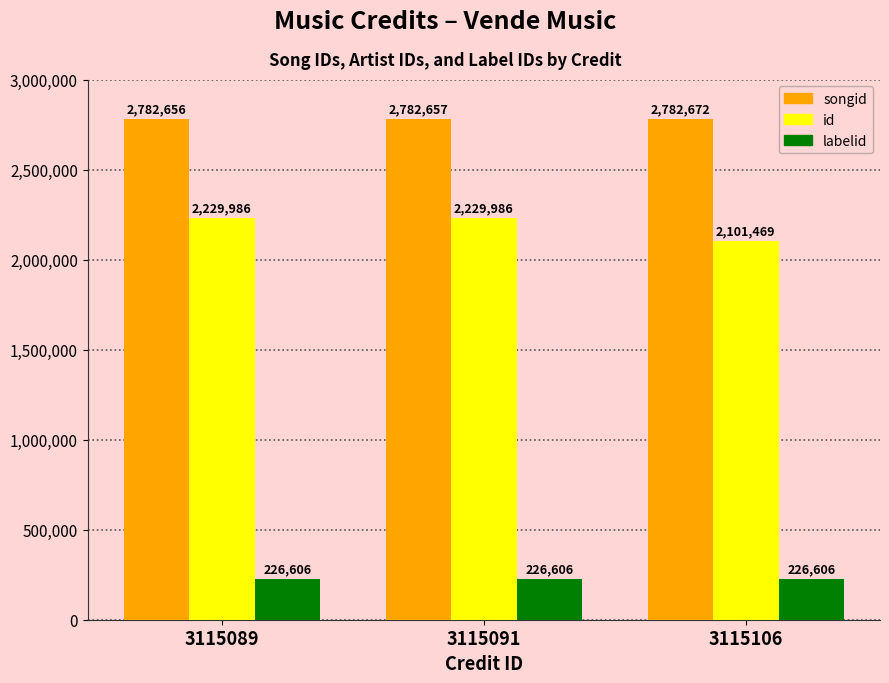

At which category is the sum across all series the highest?

3115091